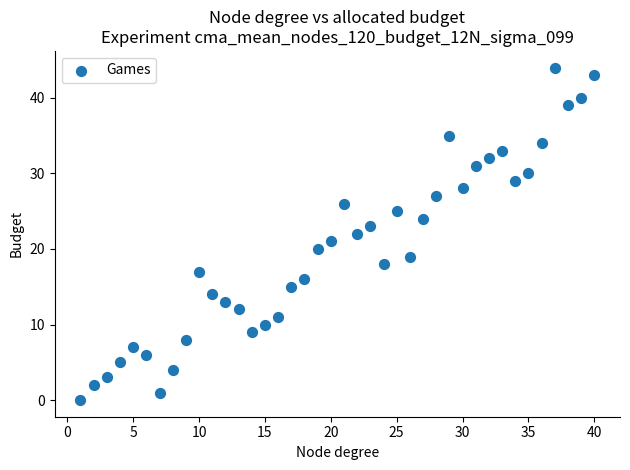

What is the range of Y values (max minus min)?

44